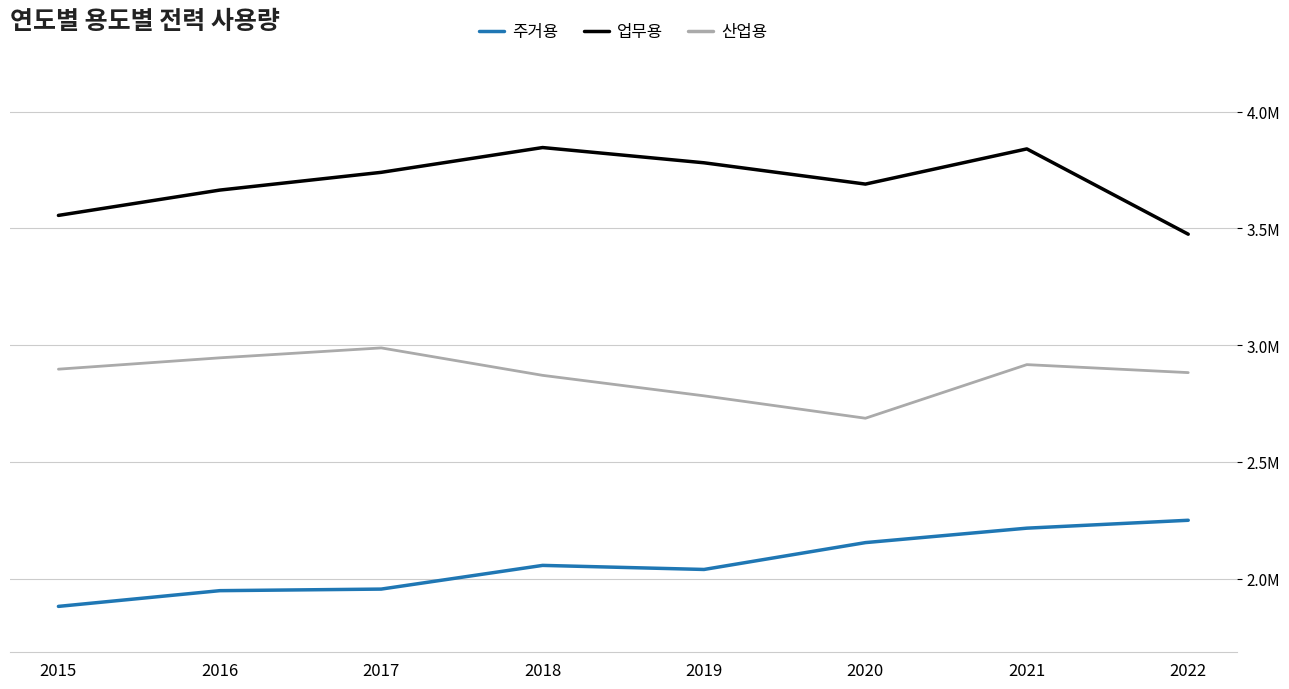

Does the chart have visible grid lines?

Yes